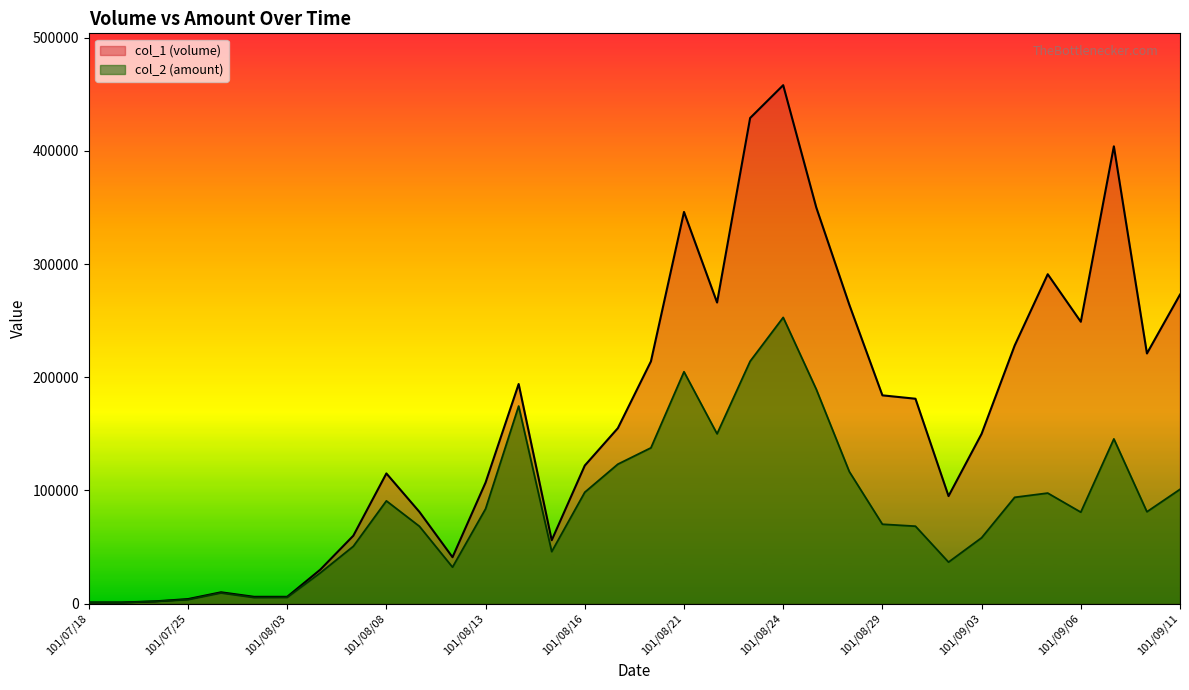

What is the difference between the maximum and minimum values in the col_1 (volume) series?

457000